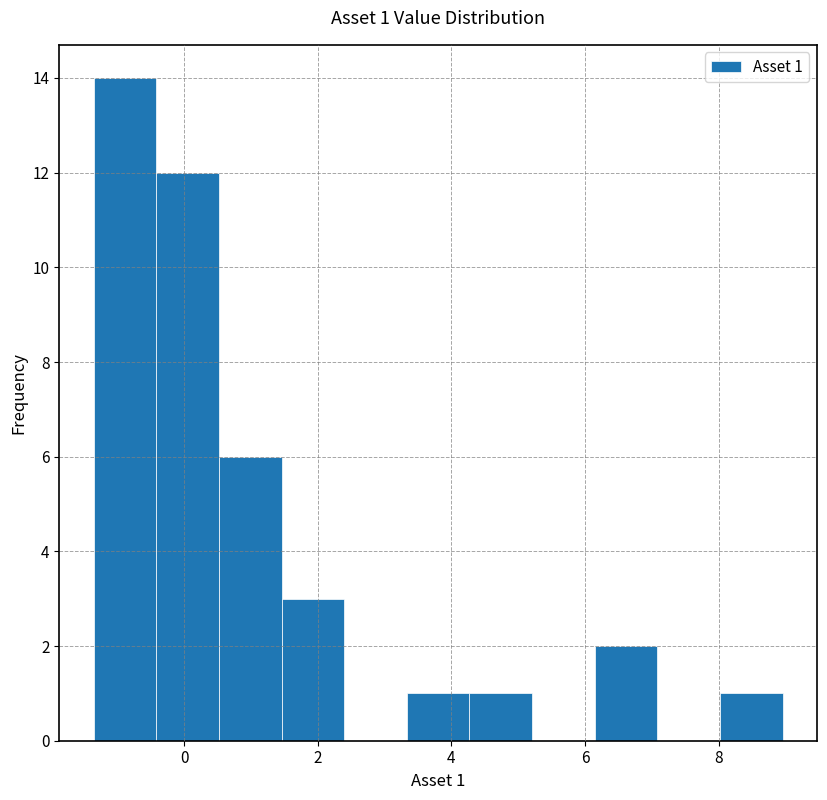

Over which range of the x-axis is the bar tallest?

-1.4 to -0.4